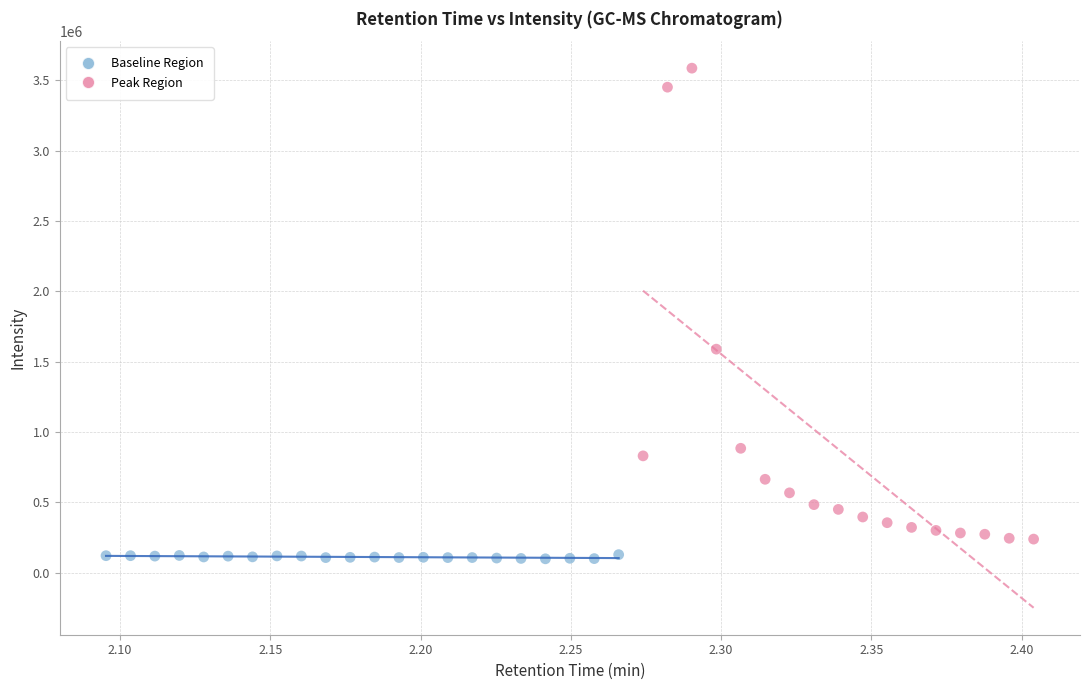

Which series has the widest spread of Y values?

Peak Region